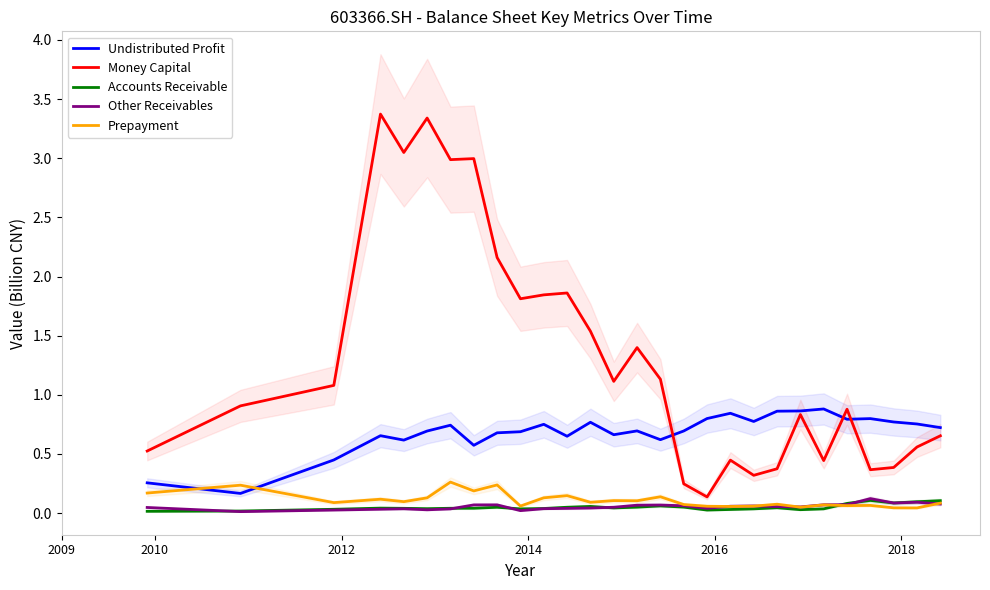

True or false: Accounts Receivable and Undistributed Profit intersect in this chart.

False